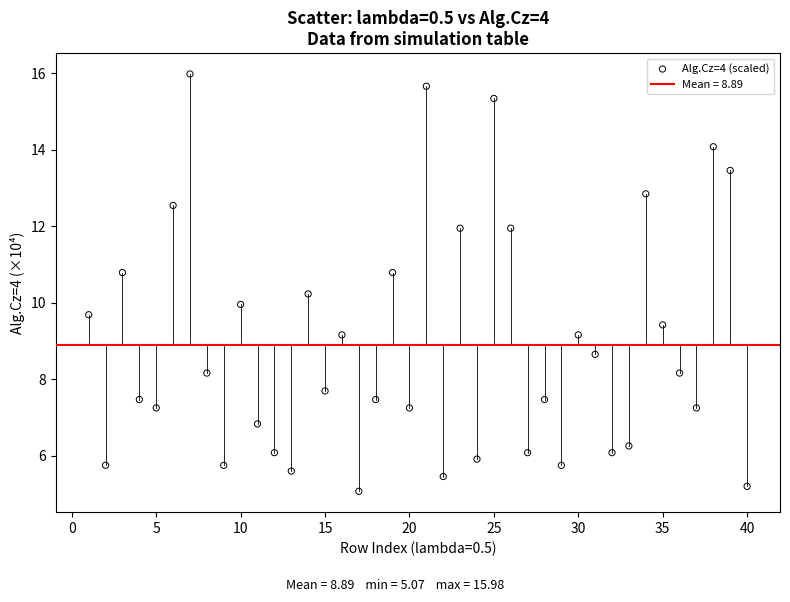

What is the range of X values (max minus min)?

39.0